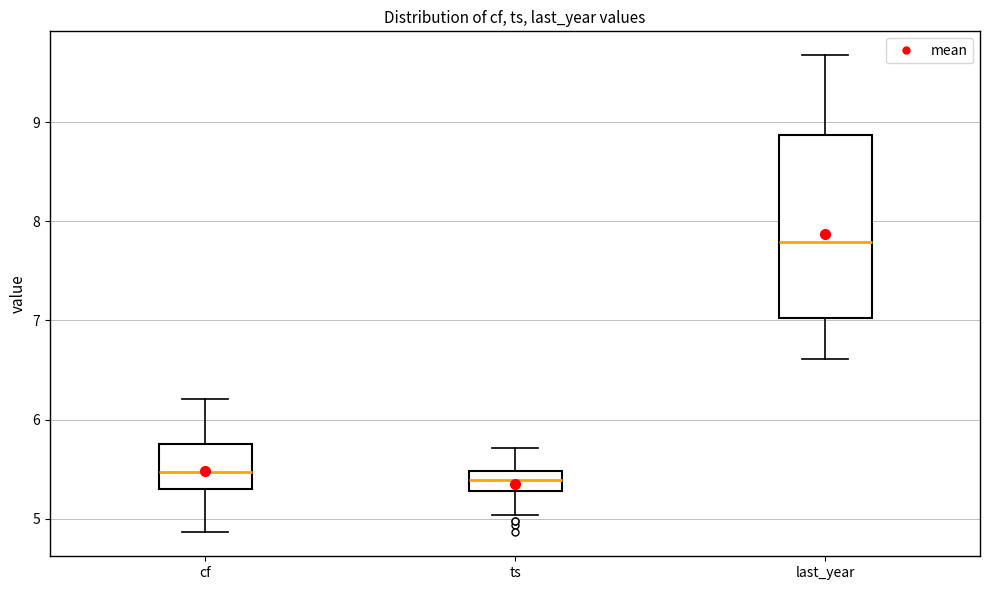

Reading left to right, transcribe this box plot: for each box, give where its median line is, the range the box spans, and where its two whiskers end, as read against the y-axis. The values are not printed on the chart, so give them approximately, as read against the axis.

cf: median 5.5, box 5.3 to 5.8, whiskers 4.9 to 6.2
ts: median 5.4, box 5.3 to 5.5, whiskers 5.0 to 5.7
last_year: median 7.8, box 7.0 to 8.9, whiskers 6.6 to 9.7